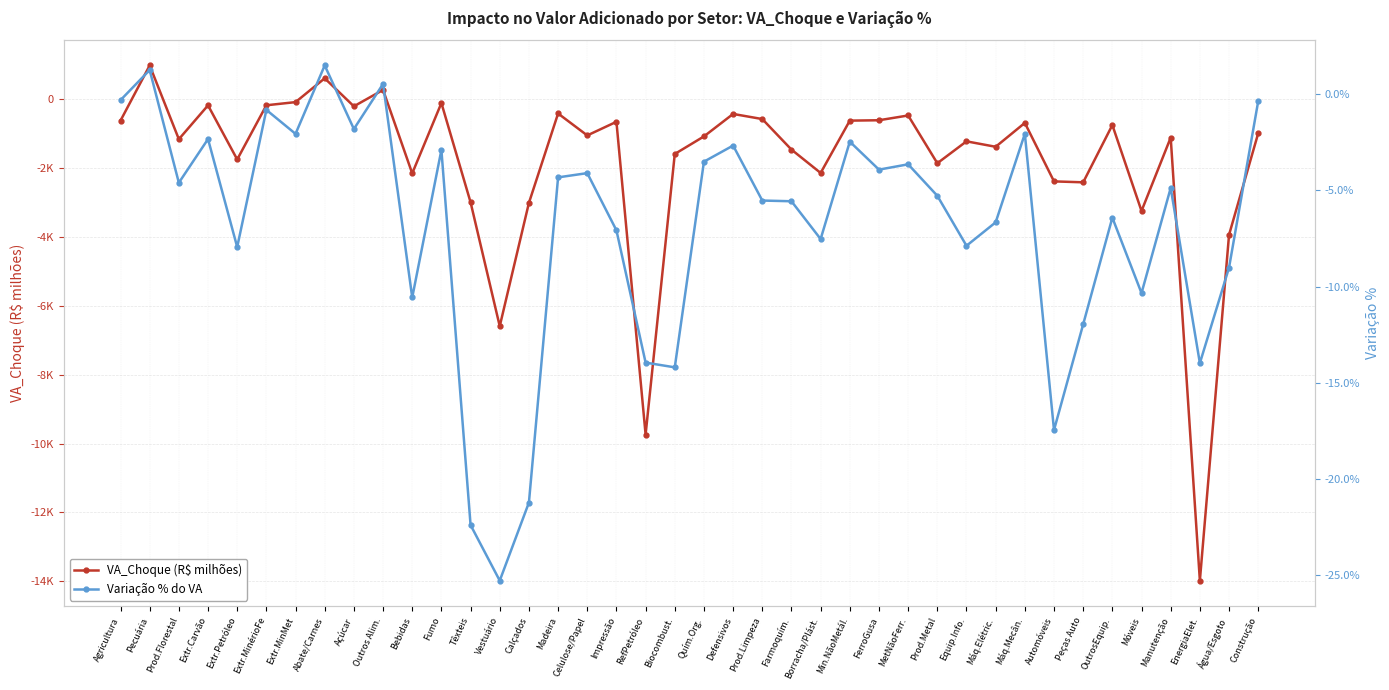

Rank the series by their maximum value, from lowest to highest.

Variação % do VA, VA_Choque (R$ milhões)